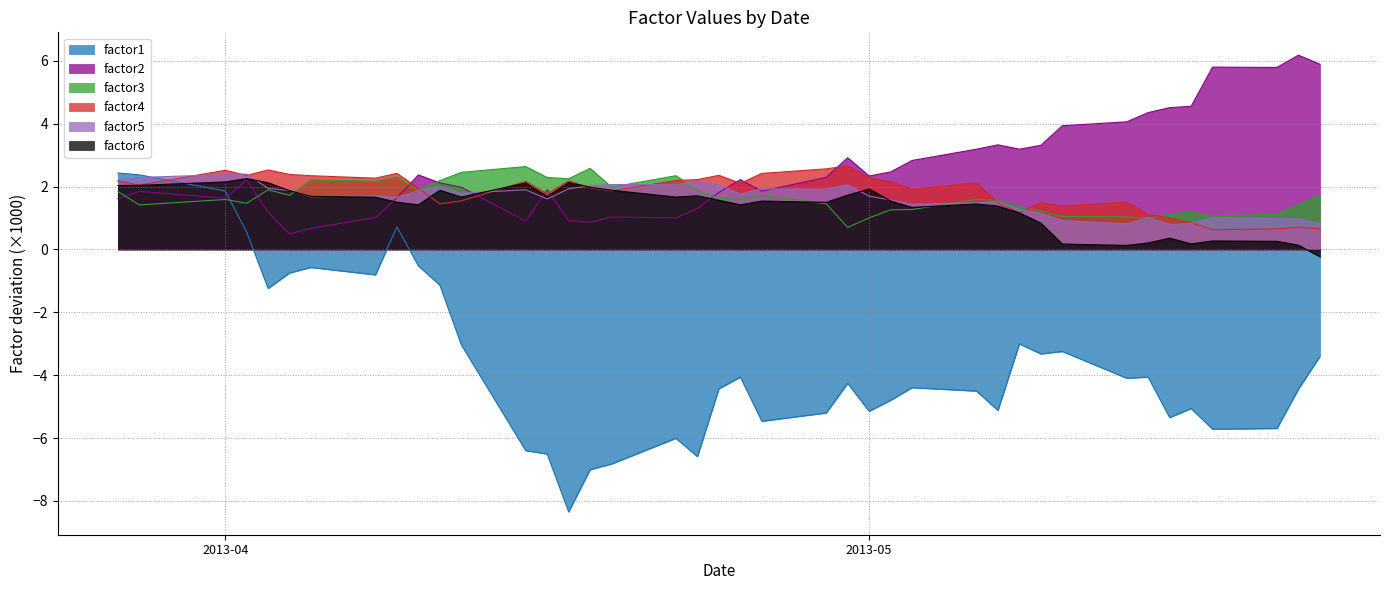

What is the value of the factor6 point at the 1st from the left?

2.0